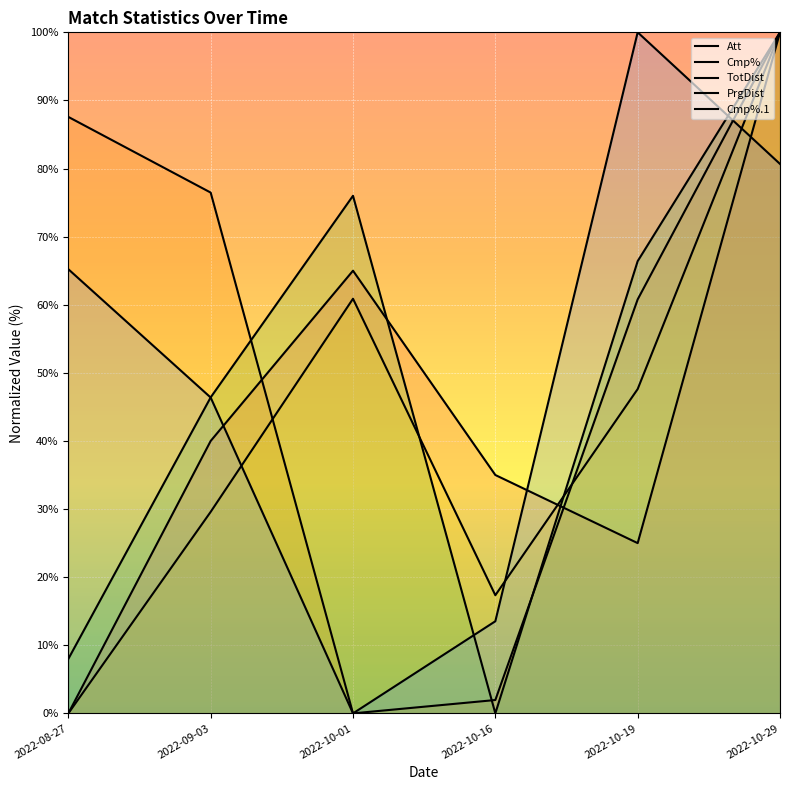

What position from the left is 2022-10-19?

5